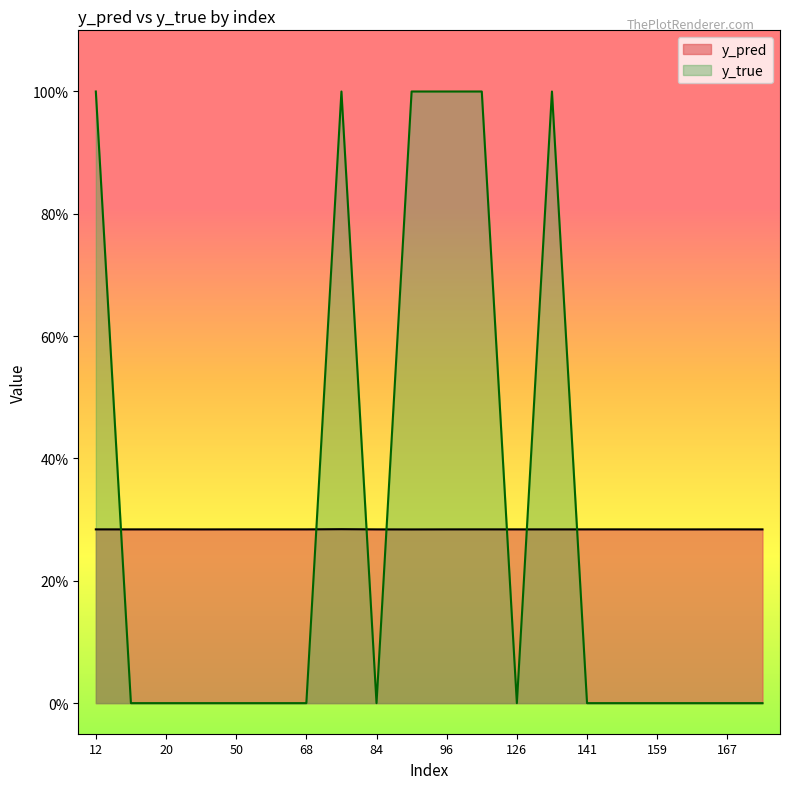

Which series has the largest total across all categories?

y_true